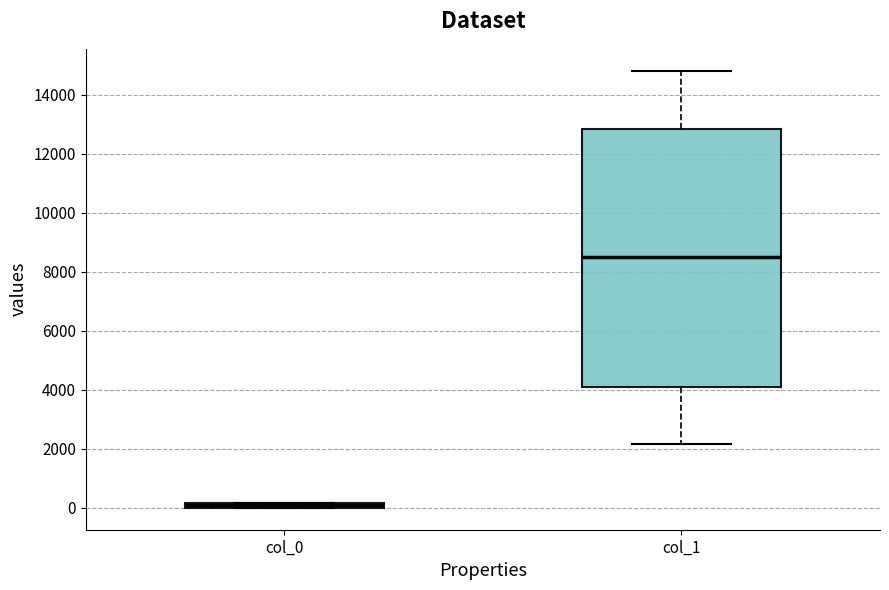

Which box's median line is the lowest?

col_0